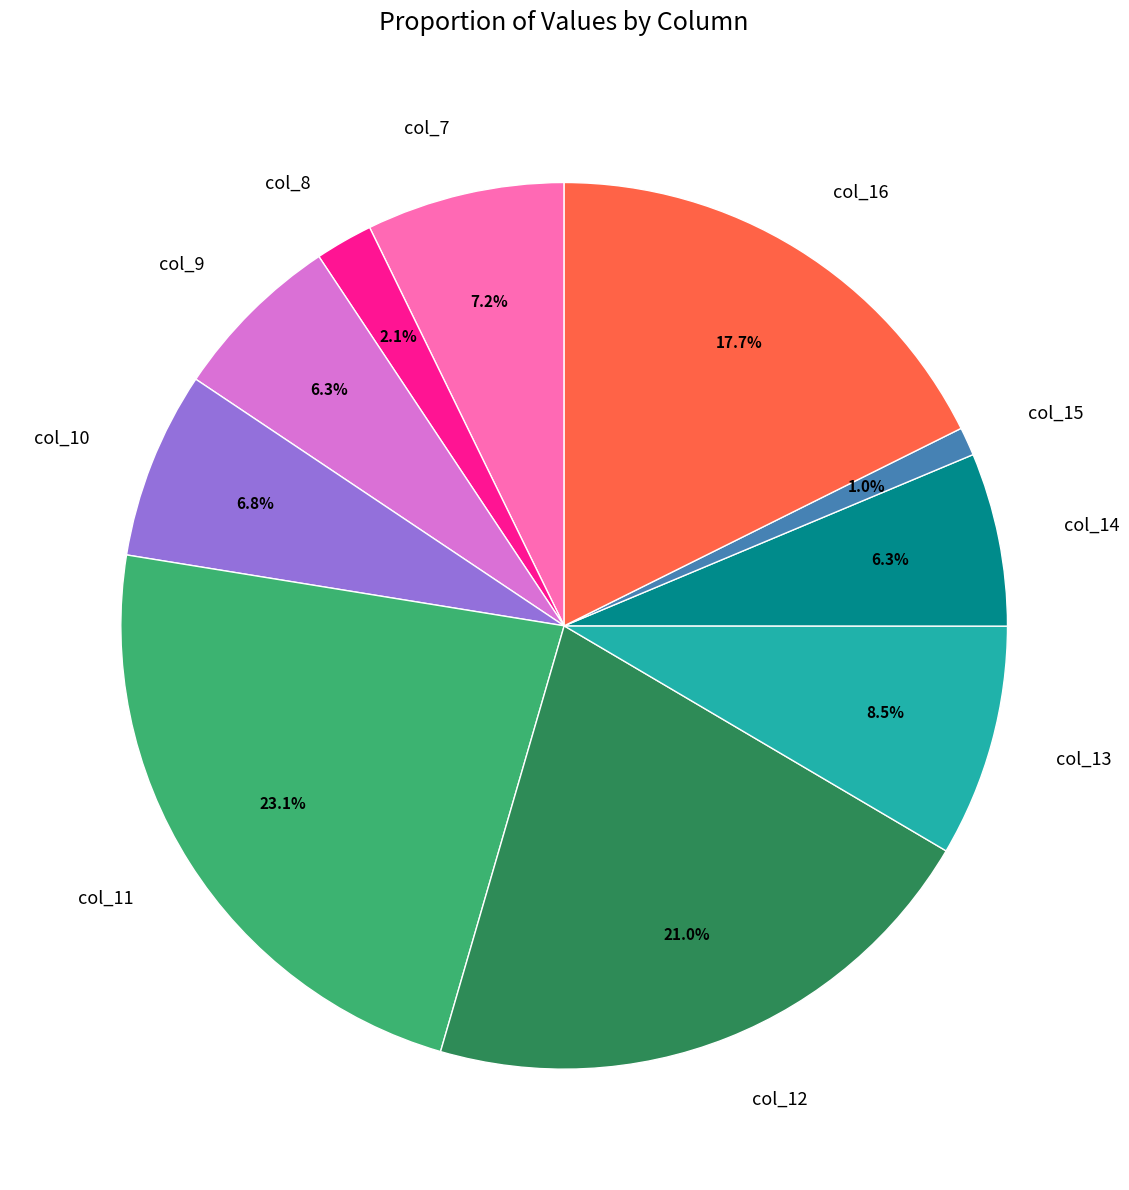

True or false: col_15 accounts for 10% of the total.

False